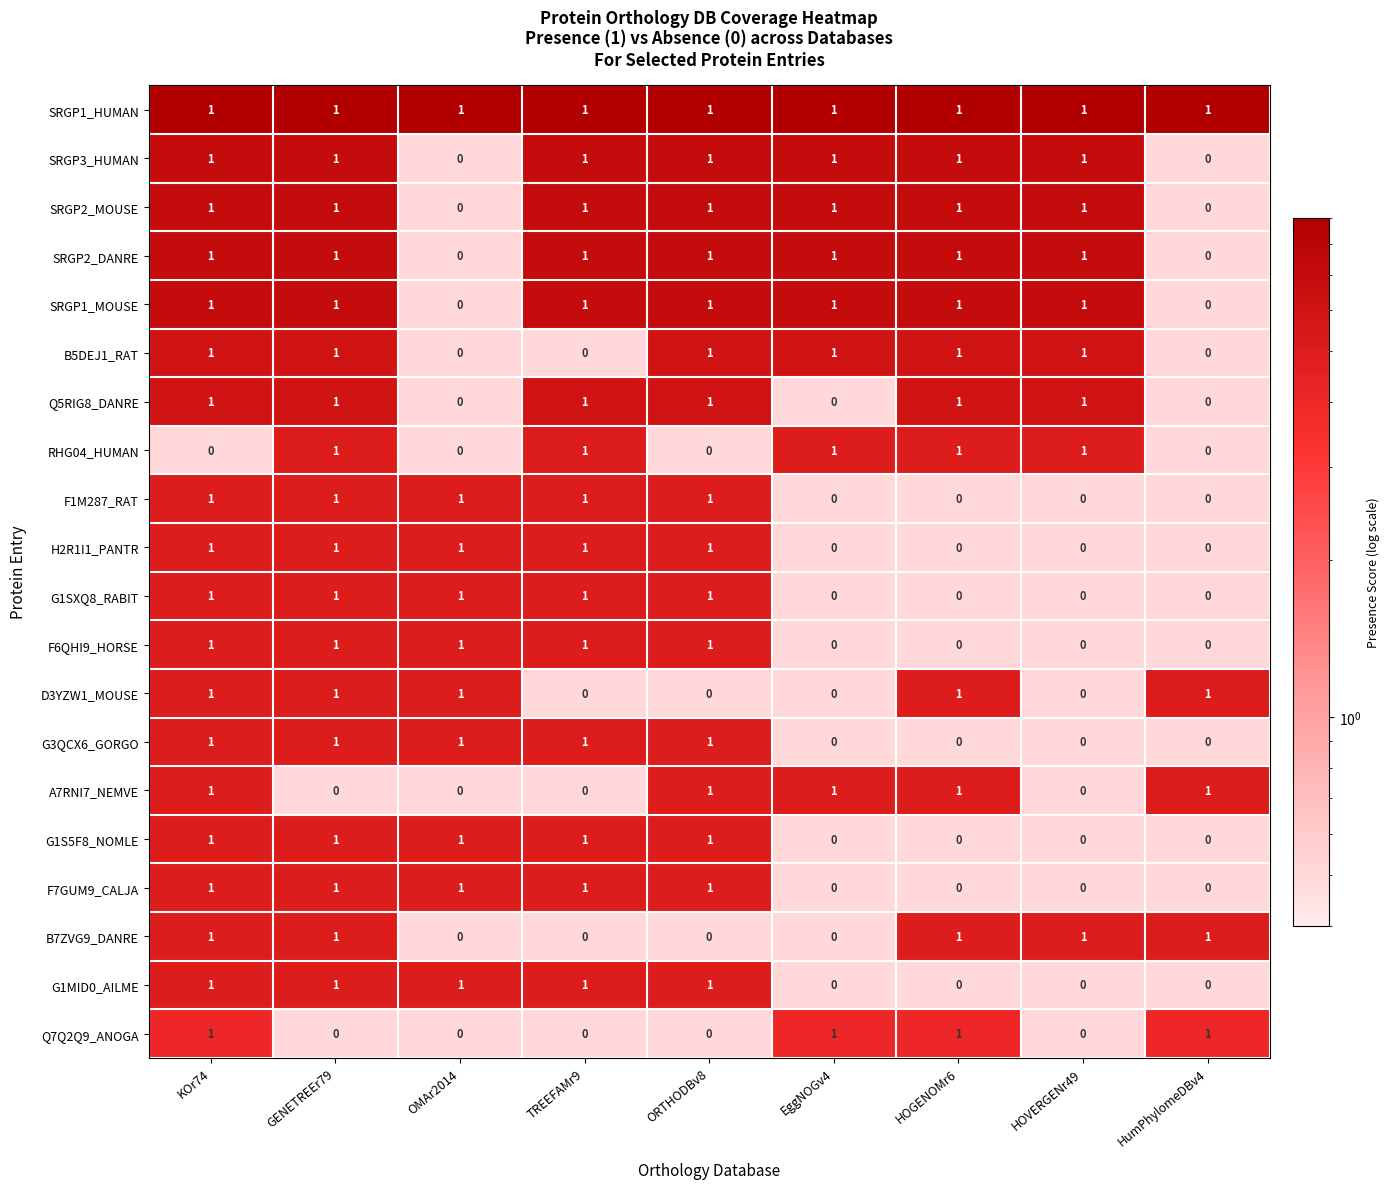

Count the RHG04_HUMAN values in the range 0 to 1.

9